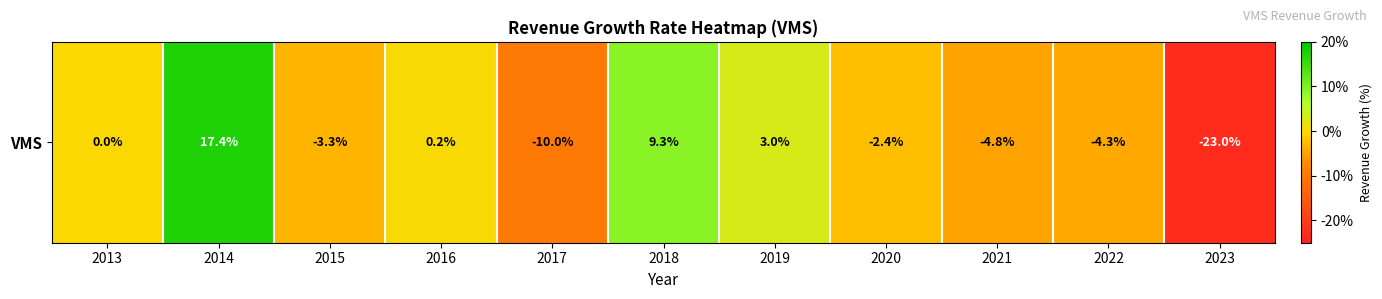

What is the greatest value displayed?

0.2